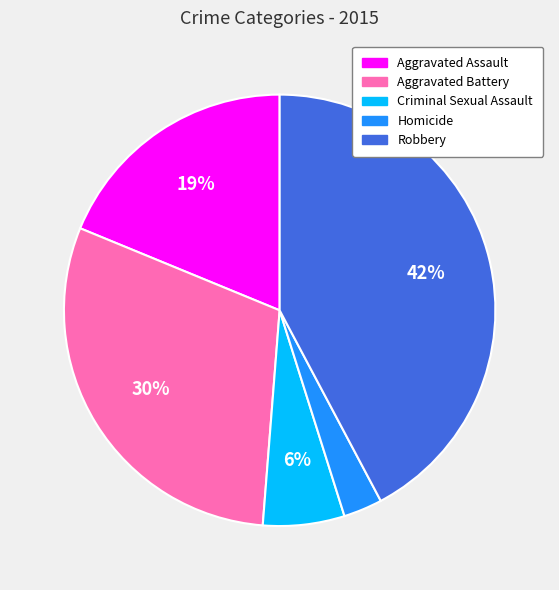

Does any single category account for the majority?

No